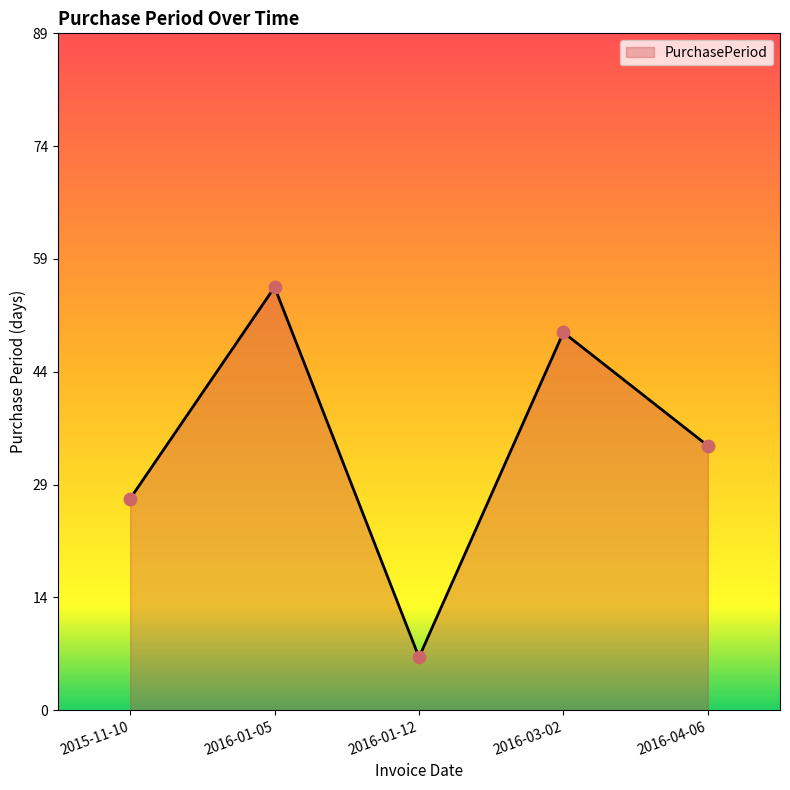

Does the chart have visible grid lines?

No